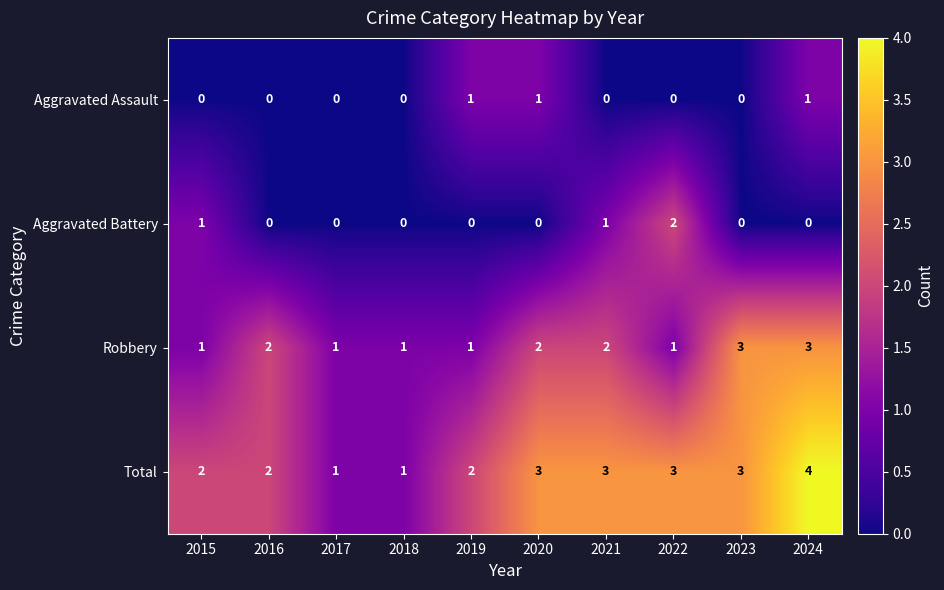

At which category is the sum across all series the highest?

2024